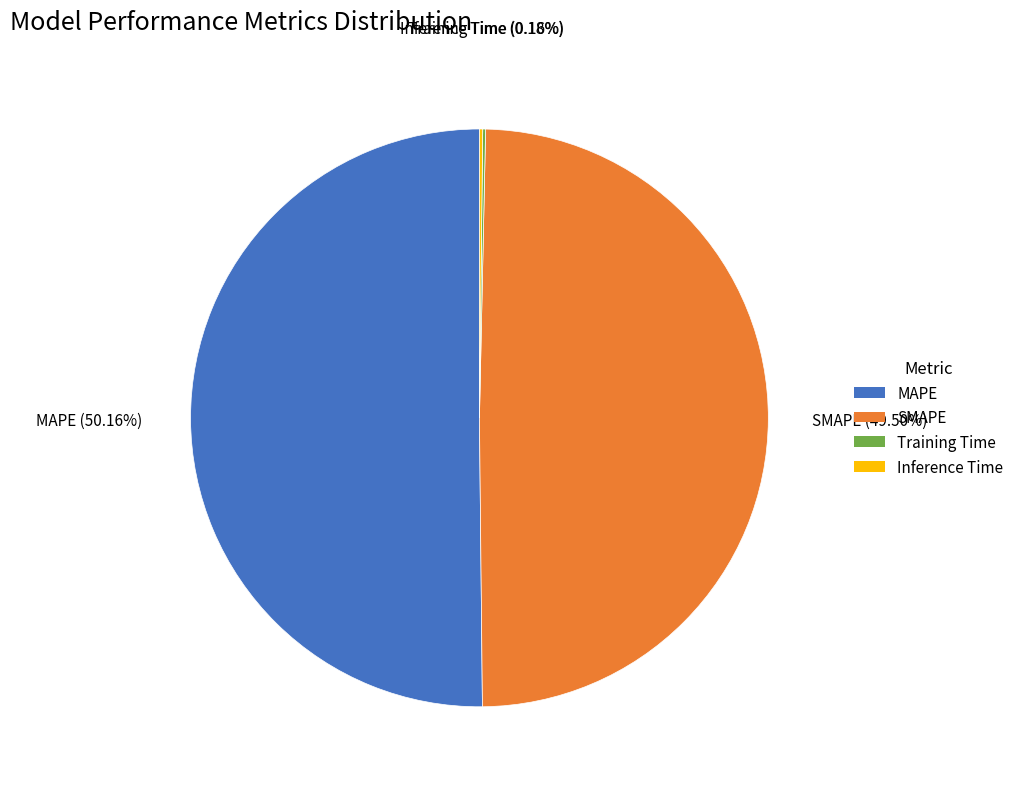

What is the majority slice?

MAPE